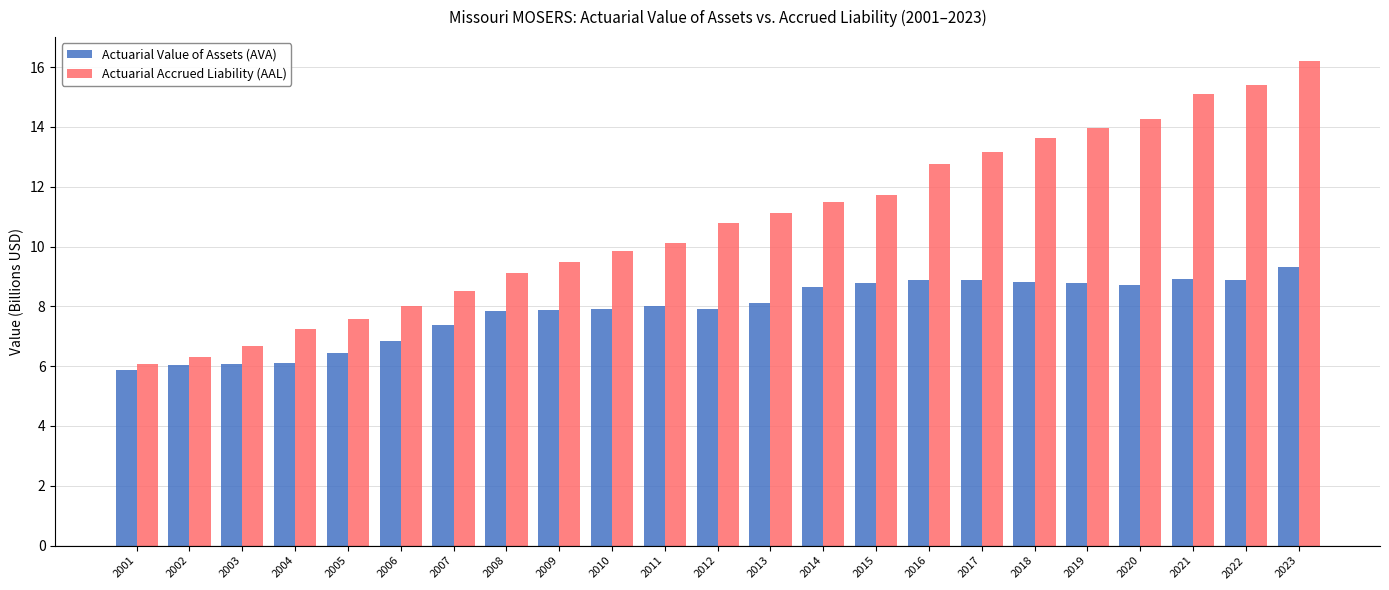

What is the sum of the Actuarial Value of Assets (AVA) values at 2004 and 2012?

14.0